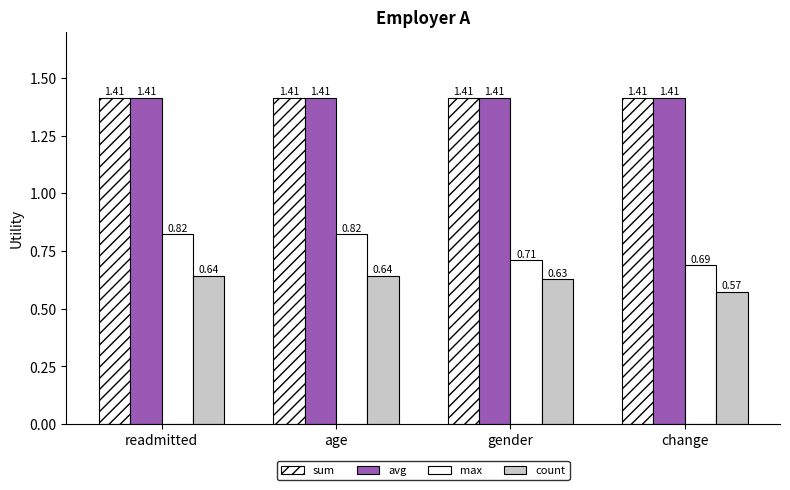

Read the count value at change.

0.6